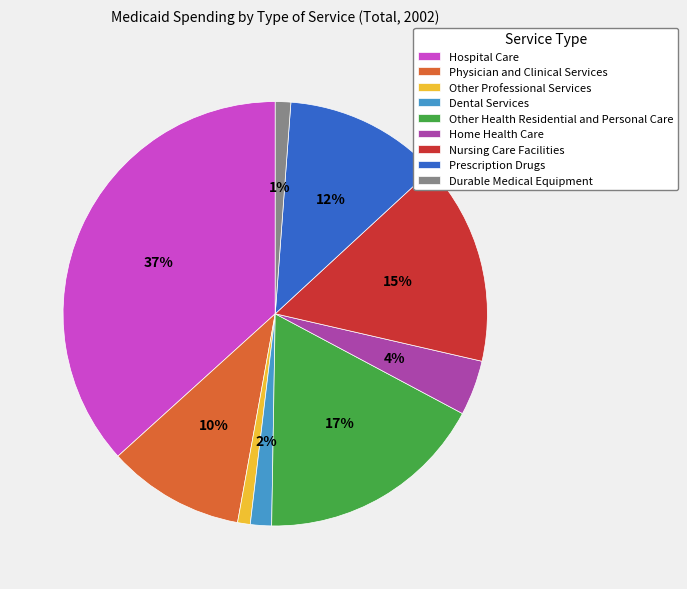

The Prescription Drugs slice represents 20% of the pie. True or false?

False